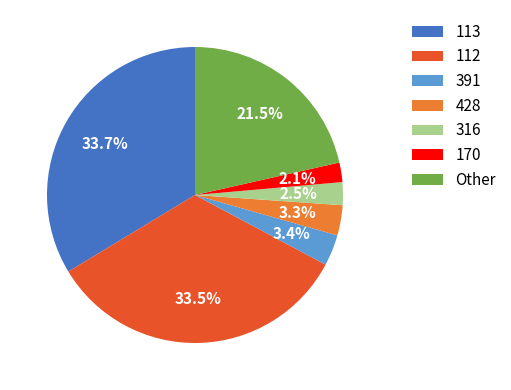

Does any single category account for the majority?

No